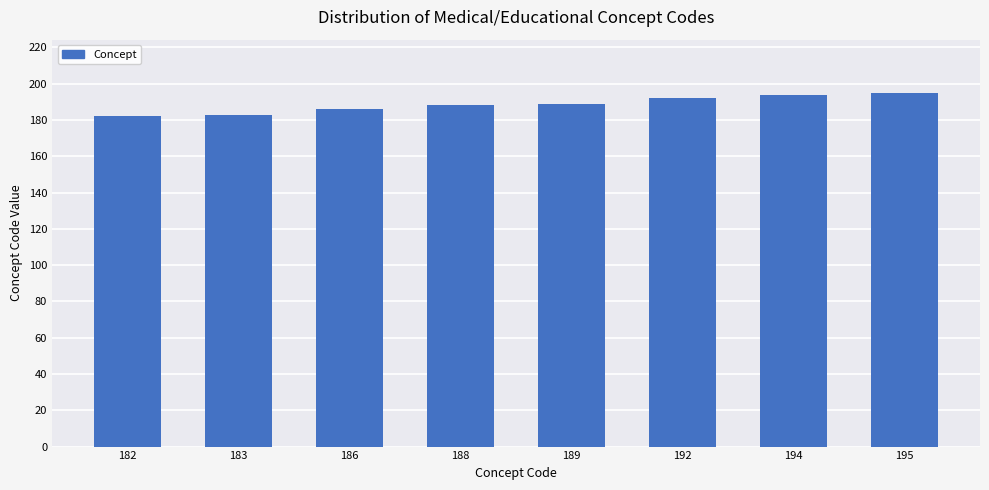

Count the number of categories in the chart.

8